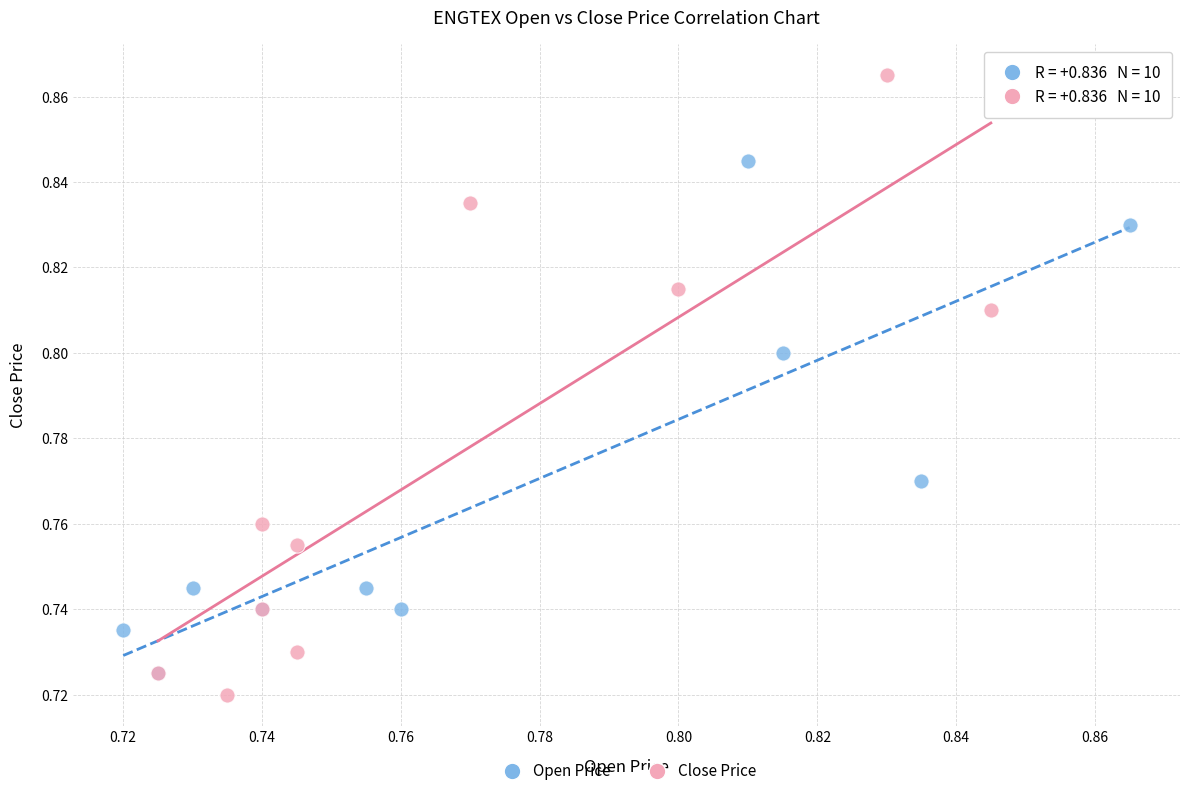

Which series contains the highest Y value?

Close Price